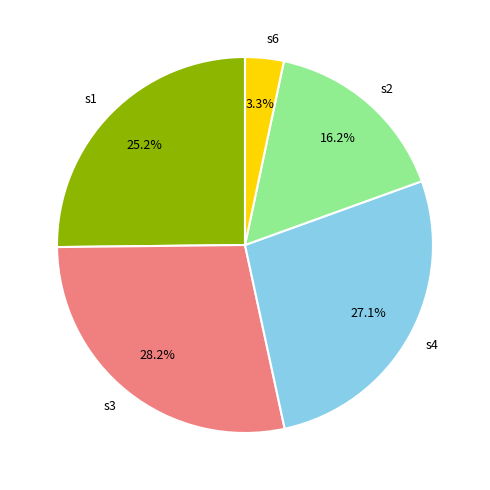

To the nearest percent, what is the combined percentage of s3 and s6?

32%